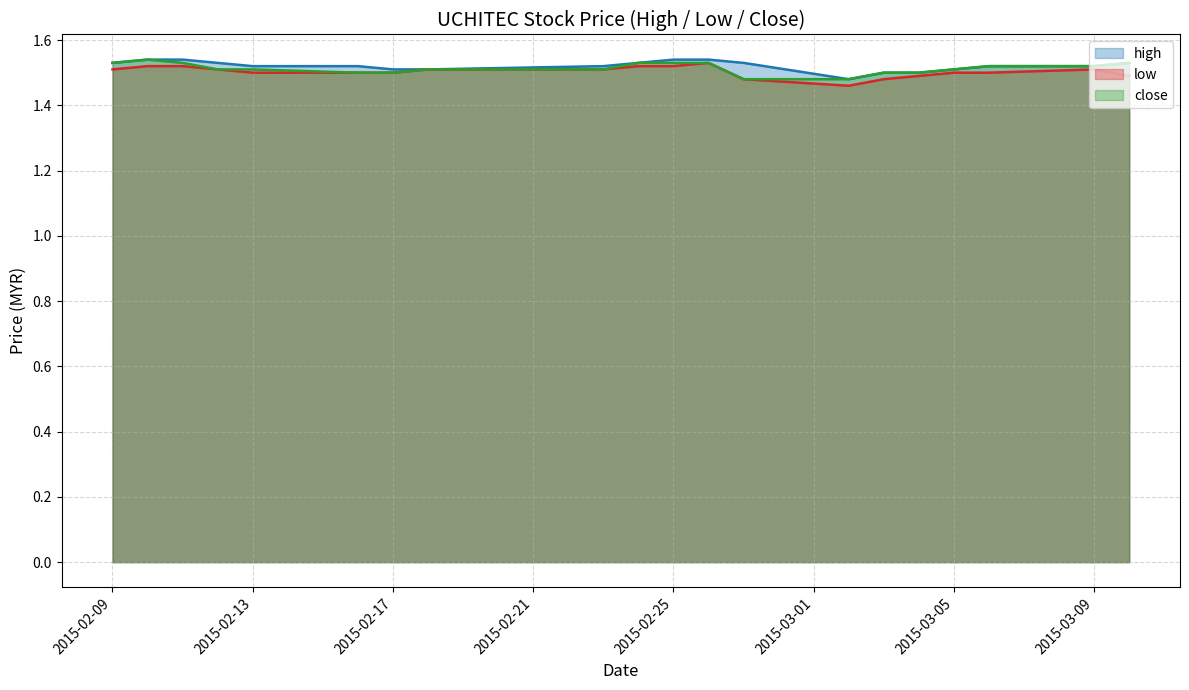

Which label corresponds to the largest value in the chart?

2015-02-10